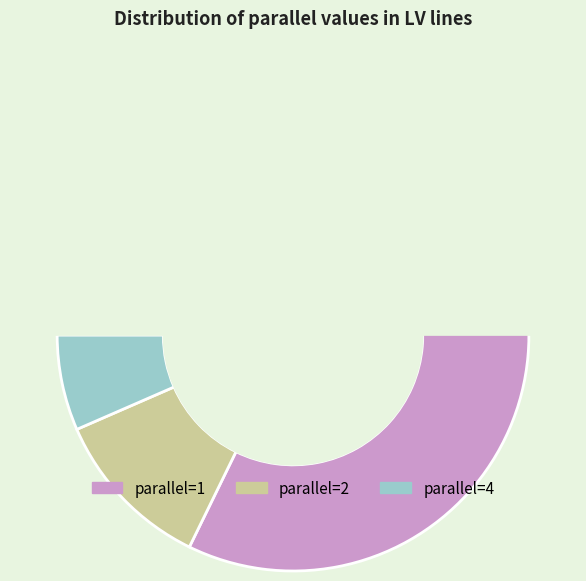

Is there a majority slice in this chart?

Yes